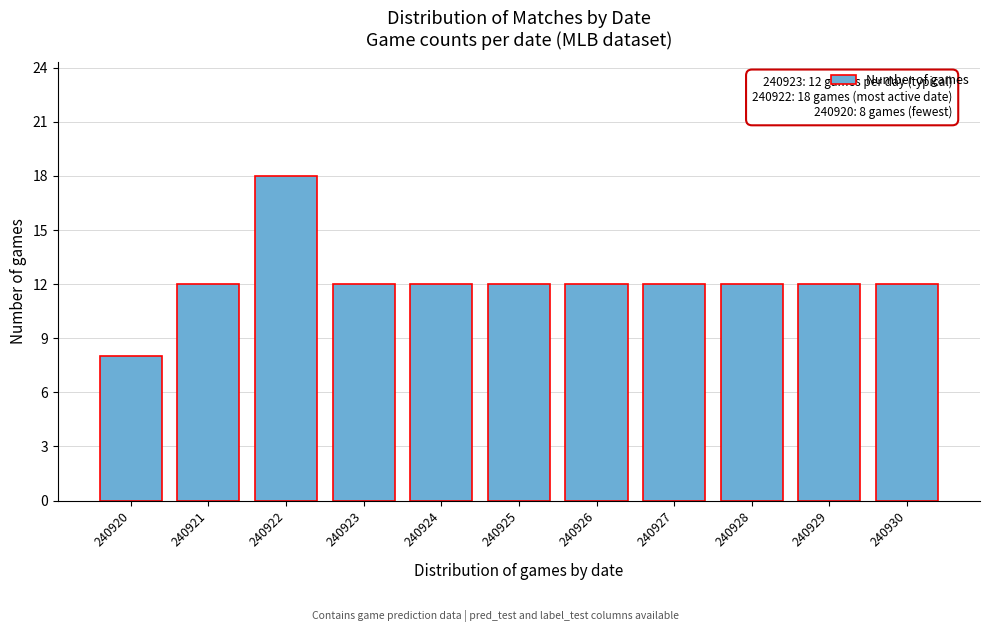

Reading right to left, list all the values displayed in this chart.

12	12	12	12	12	12	12	12	18	12	8